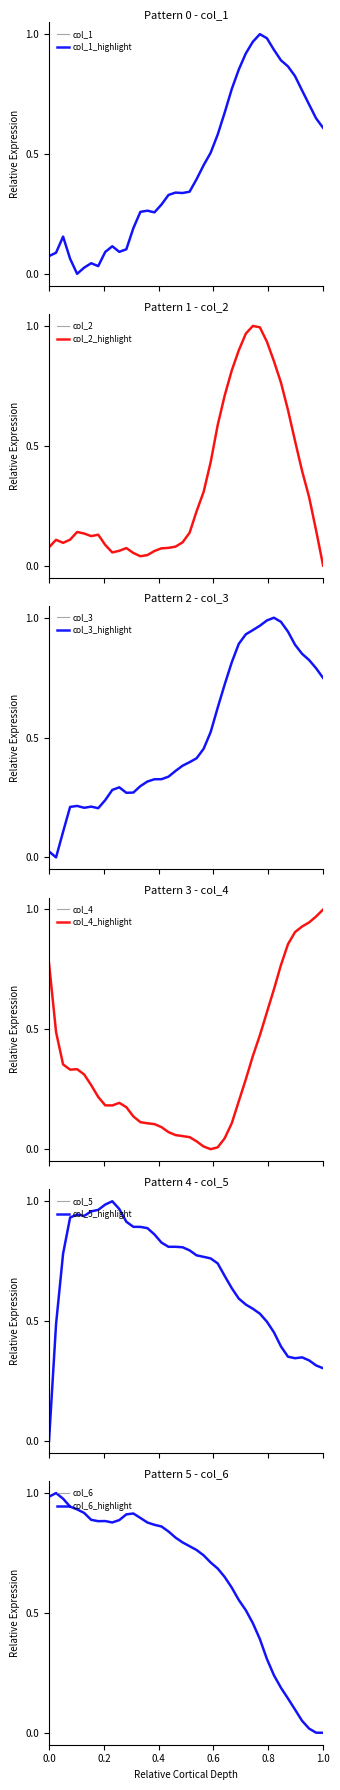

What is the total value across all series at 600?

4.4